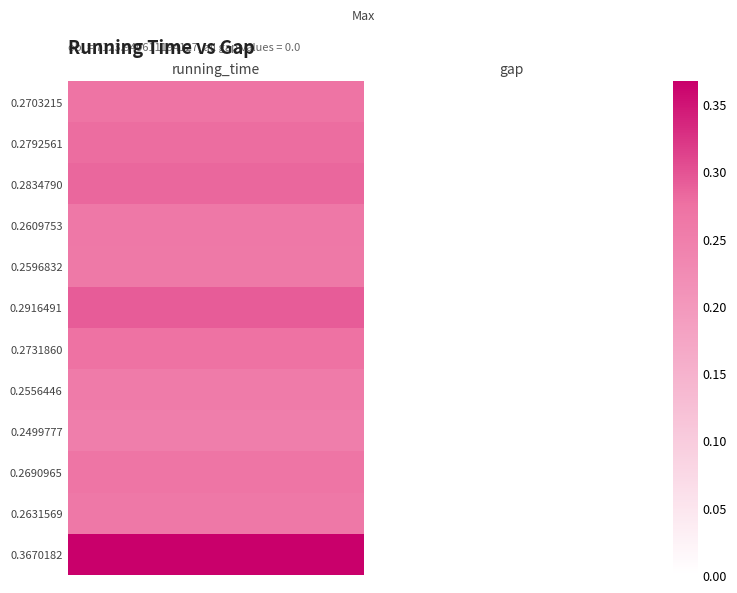

Between running_time and gap, which is larger?

running_time